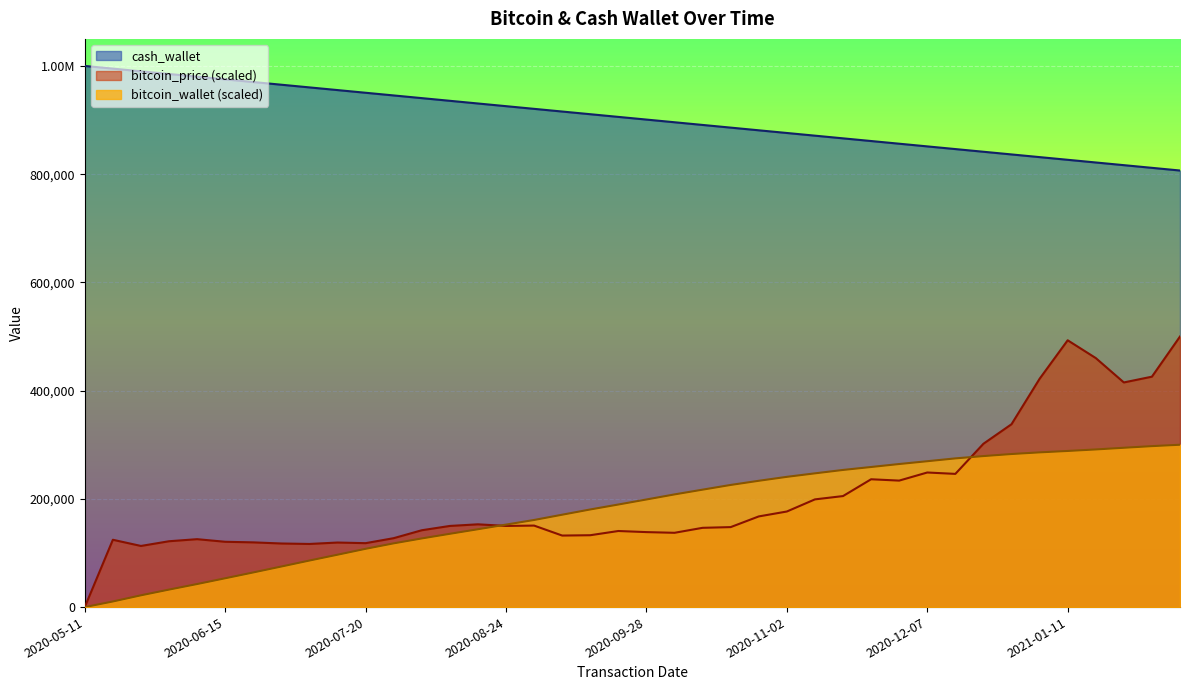

After their last crossing, which series has the higher values: bitcoin_wallet or bitcoin_price?

bitcoin_price